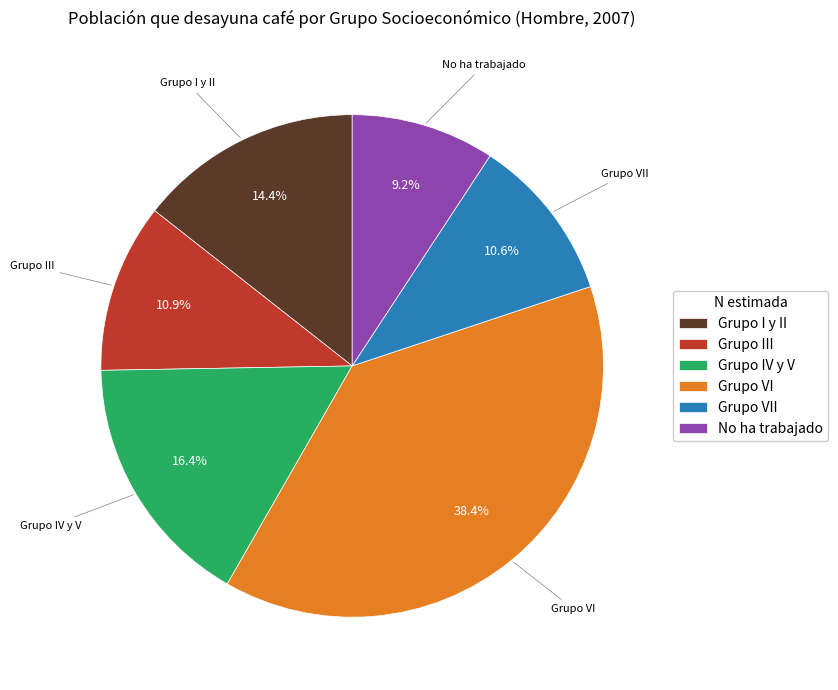

What is the ratio of the value at Grupo VII to the value at Grupo I y II?

0.7